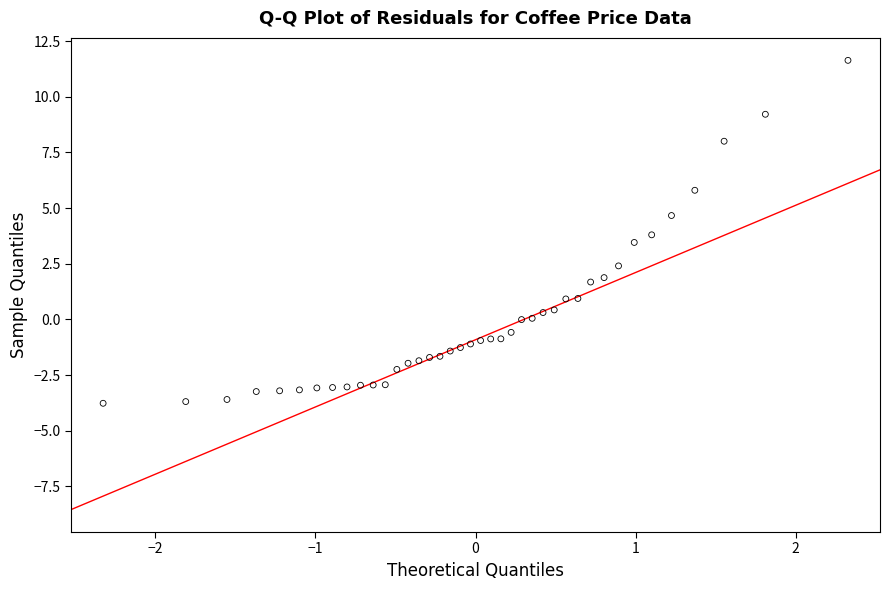

What is the range of Y values (max minus min)?

15.4